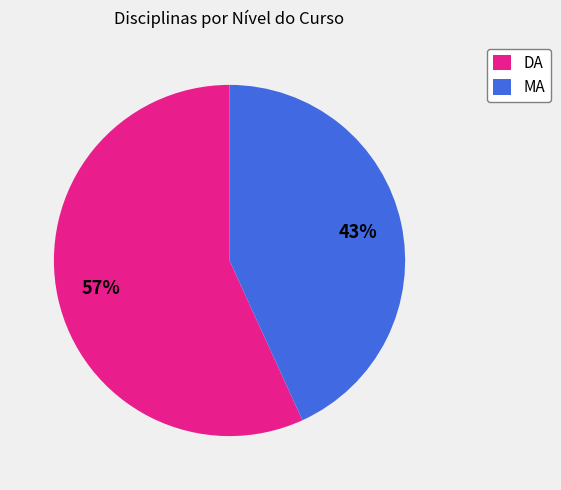

Is it true that MA is 43% of the pie?

True